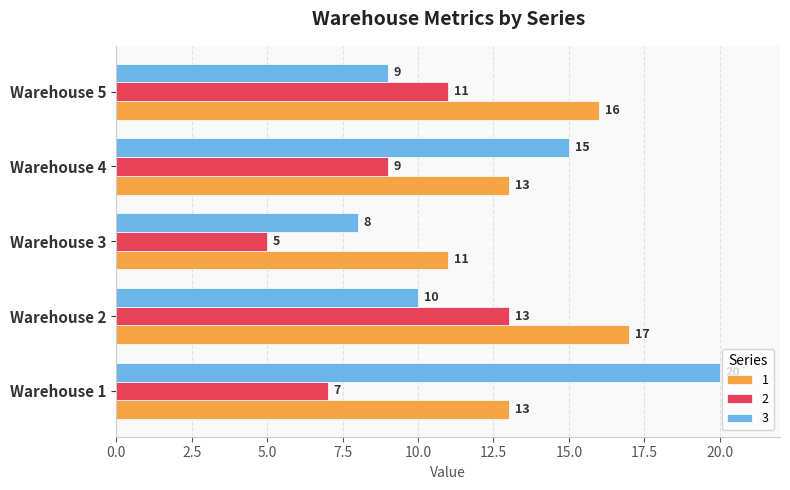

What is the sum of all 1 values?

70